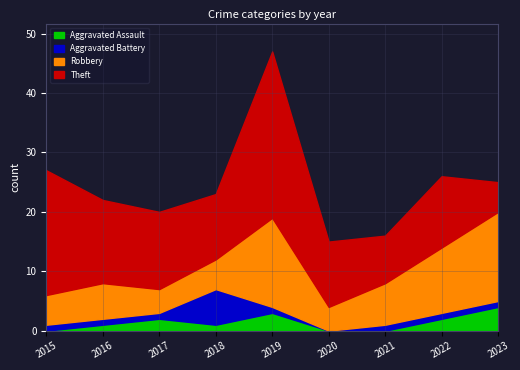

True or false: Robbery and Aggravated Assault cross at least once.

False